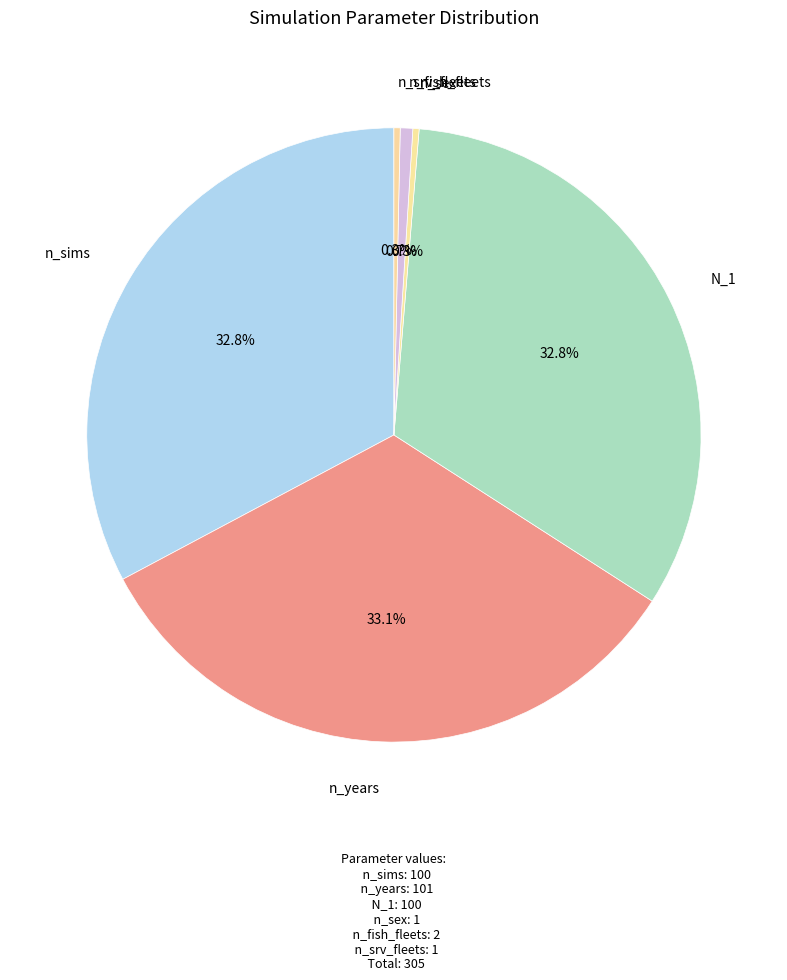

To the nearest percent, what is the average slice percentage?

17%